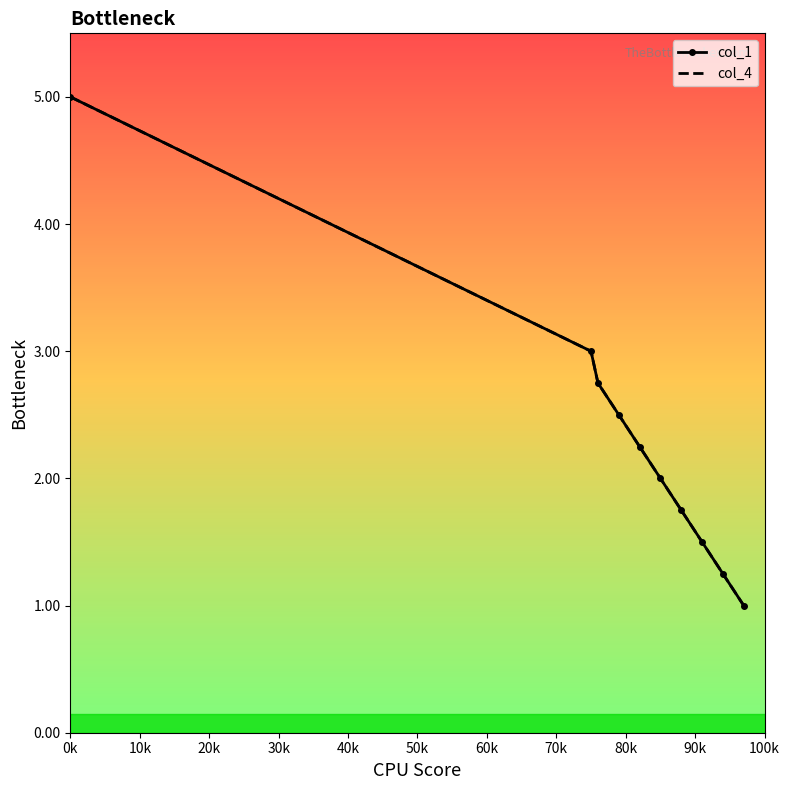

Between 90k and 70k, which is larger?

70k